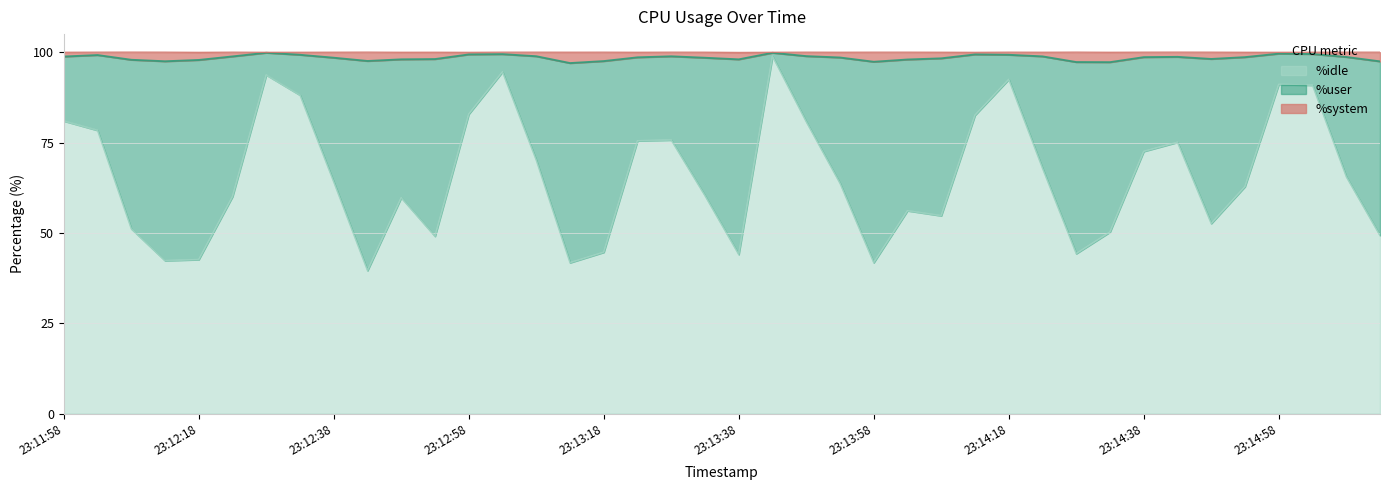

True or false: %system and %user cross at least once.

False